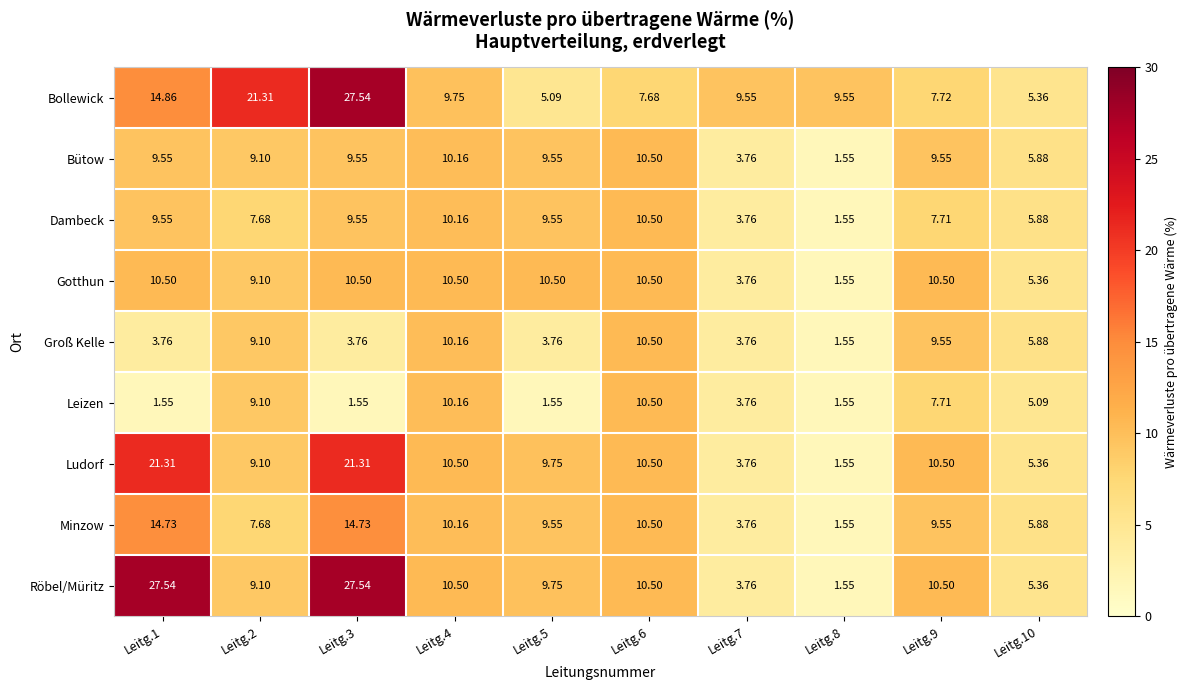

Which series has the largest total across all categories?

Bollewick